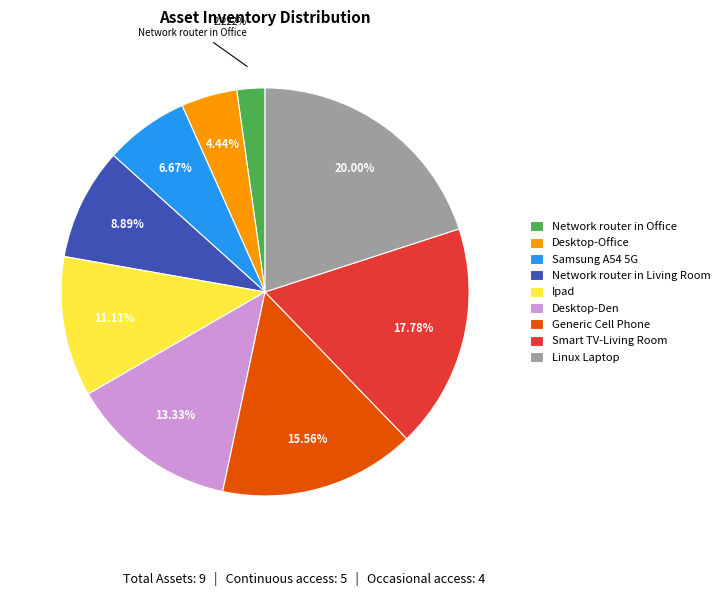

Count the number of slices in the pie.

9